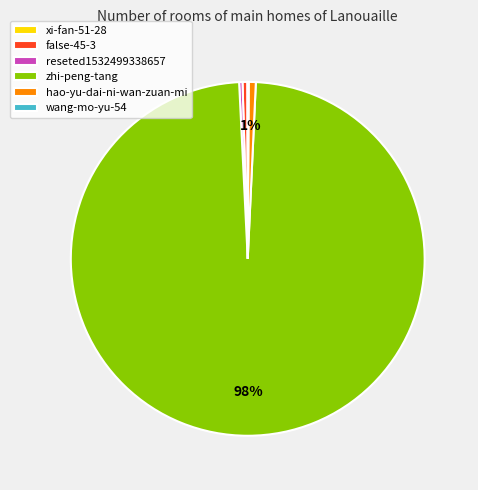

To the nearest percent, what portion does hao-yu-dai-ni-wan-zuan-mi represent?

1%